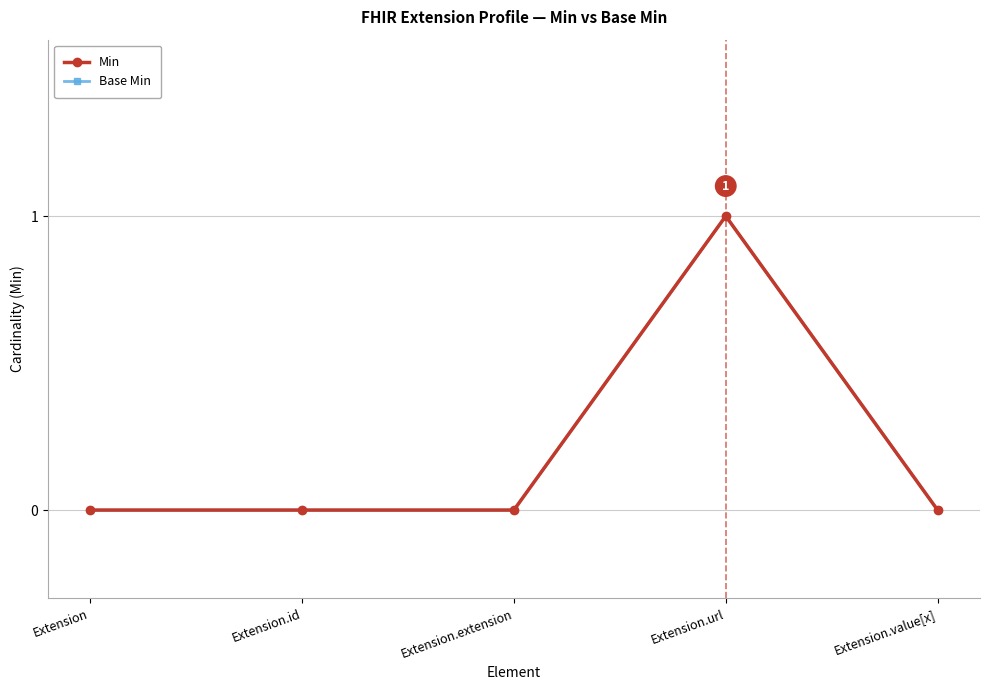

True or false: Base Min and Min intersect in this chart.

False